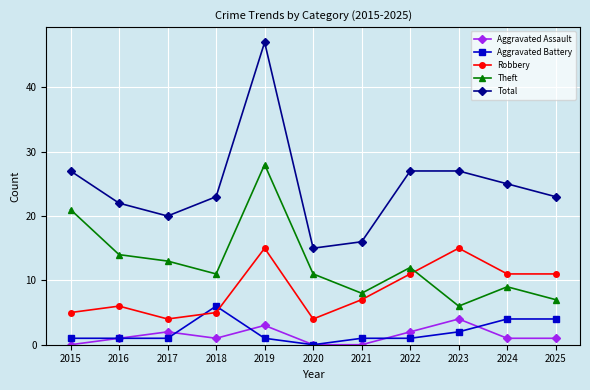

How many lines are shown in the chart?

5